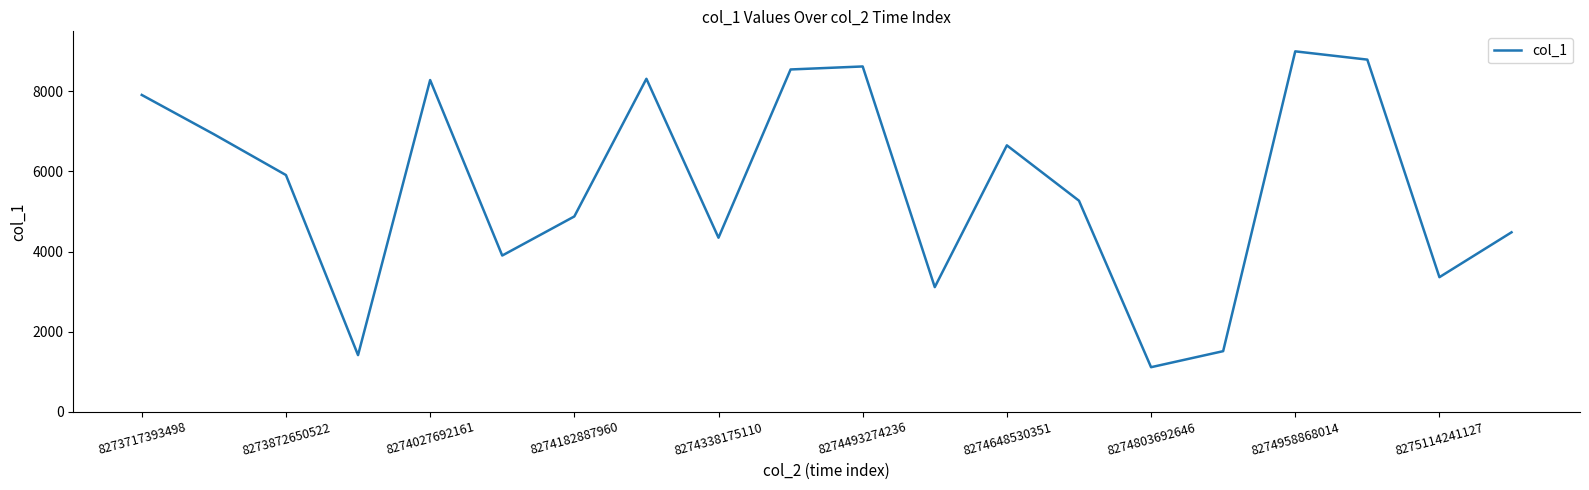

What is the maximum value shown in the chart?

9000.0